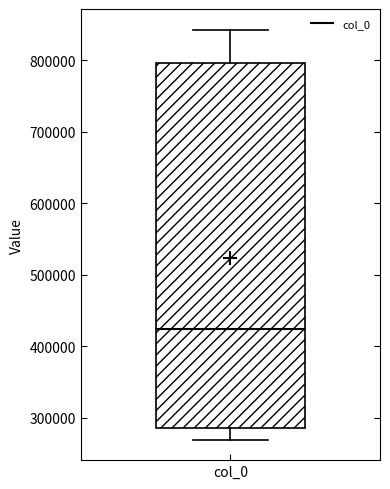

Read this box plot against the y-axis: the position of the median line, the range covered by the box, and the ends of both whiskers. The values are not printed on the chart, so give them approximately, as read against the axis.

median 420000, box 290000 to 800000, whiskers 270000 to 840000